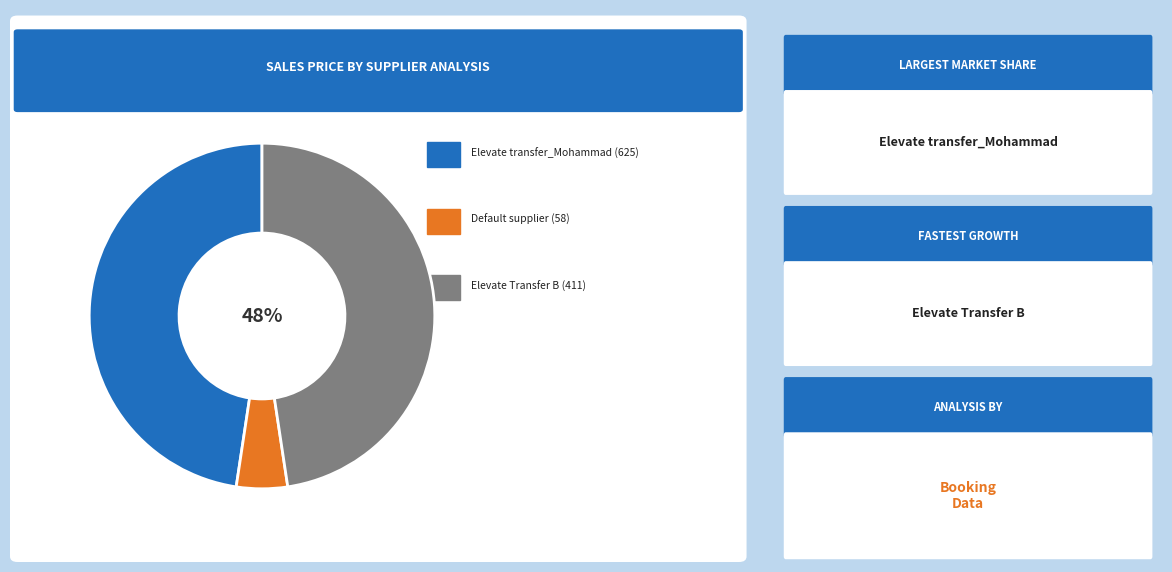

To the nearest percent, what is the difference between the largest and smallest slice percentages?

43%